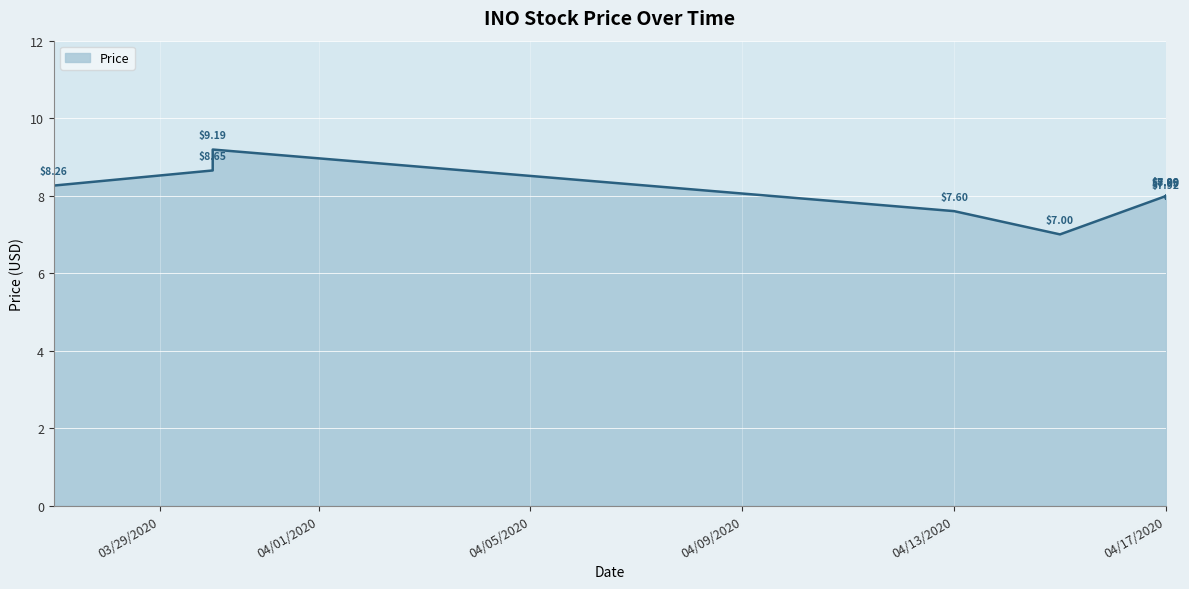

What is the minimum value shown in the chart?

7.0